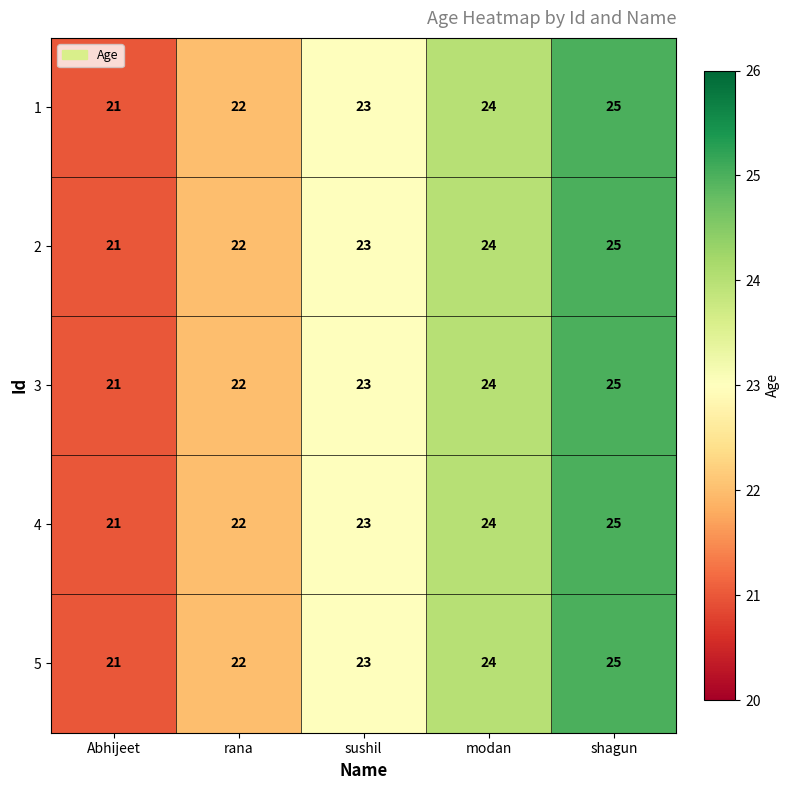

True or false: 4 has a value of 22 at rana.

True